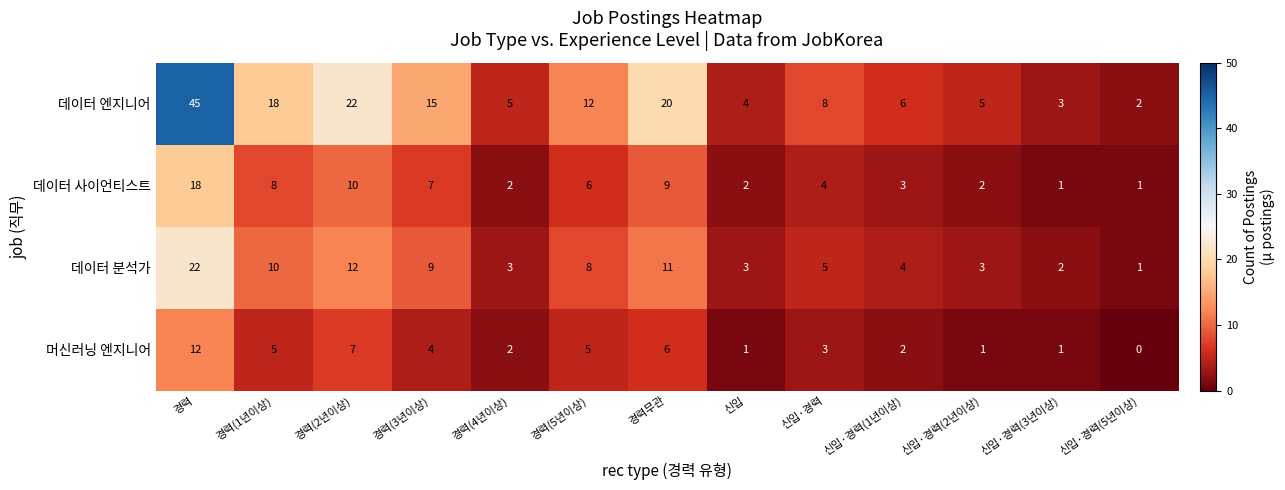

How many values in the 데이터 엔지니어 series are below 8?

6